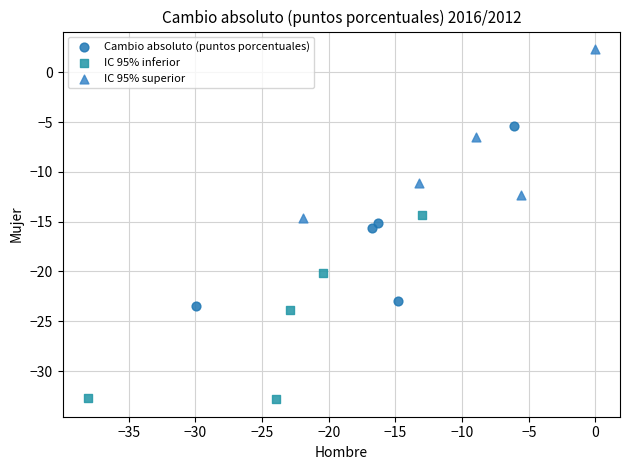

Which series reaches the maximum Y coordinate?

IC 95% superior